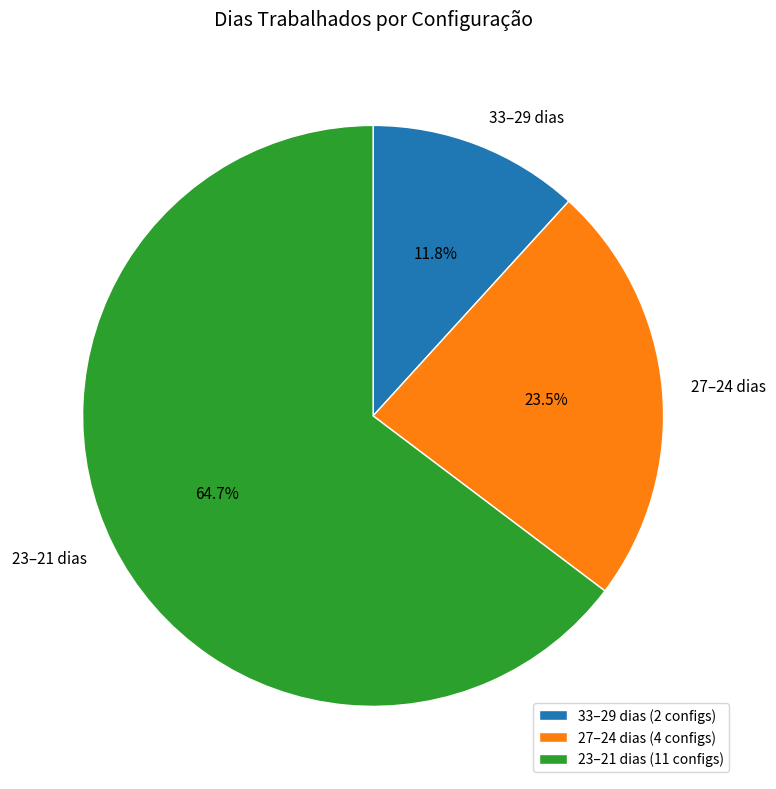

Combined, do 33–29 dias and 27–24 dias account for over 50%?

No